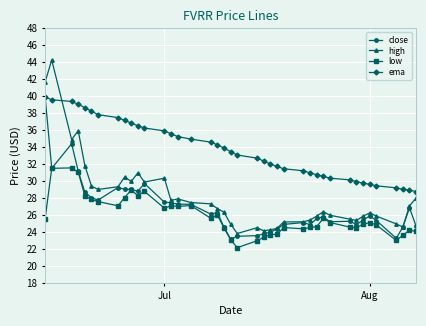

What is the sum of all low values?

1034.8